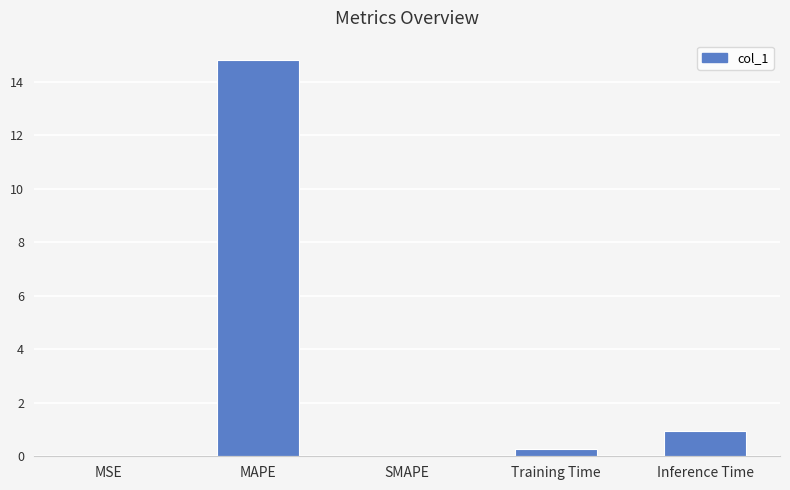

Where is the data nearest to the value 7?

Inference Time